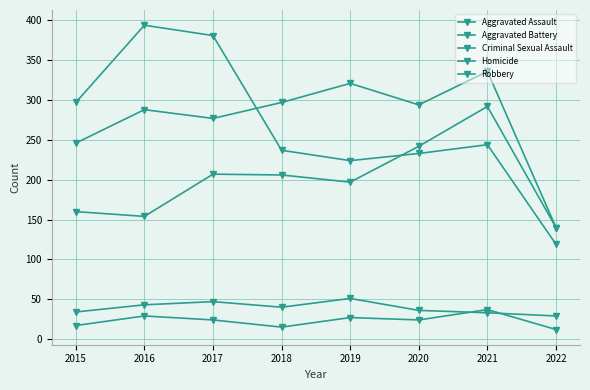

True or false: Aggravated Battery has more than 2 interior local peaks.

True